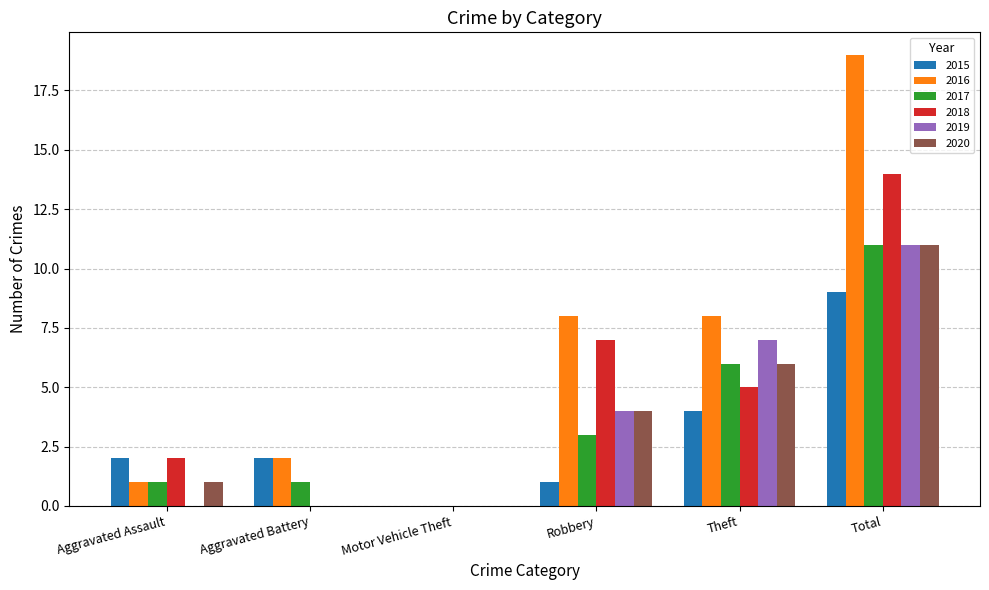

Which series has the largest range (max minus min)?

2016